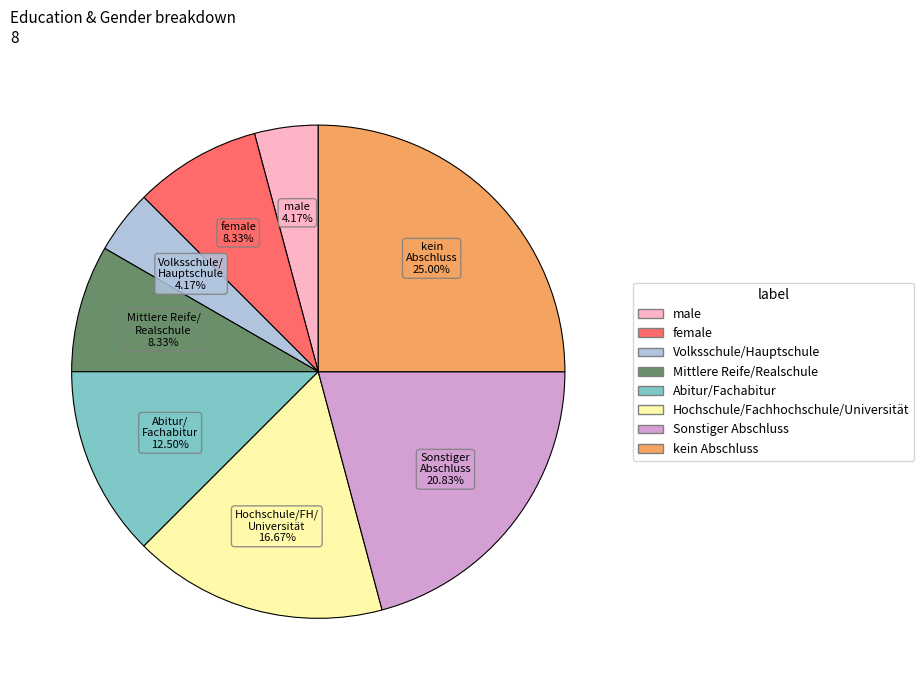

Is there a majority slice in this chart?

No